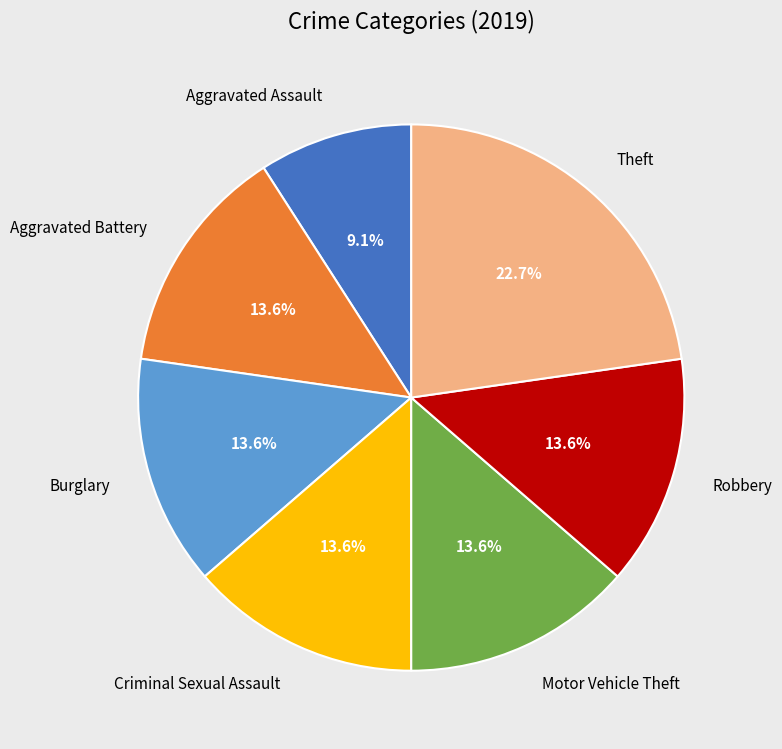

Does Criminal Sexual Assault account for over 50% of the chart?

No